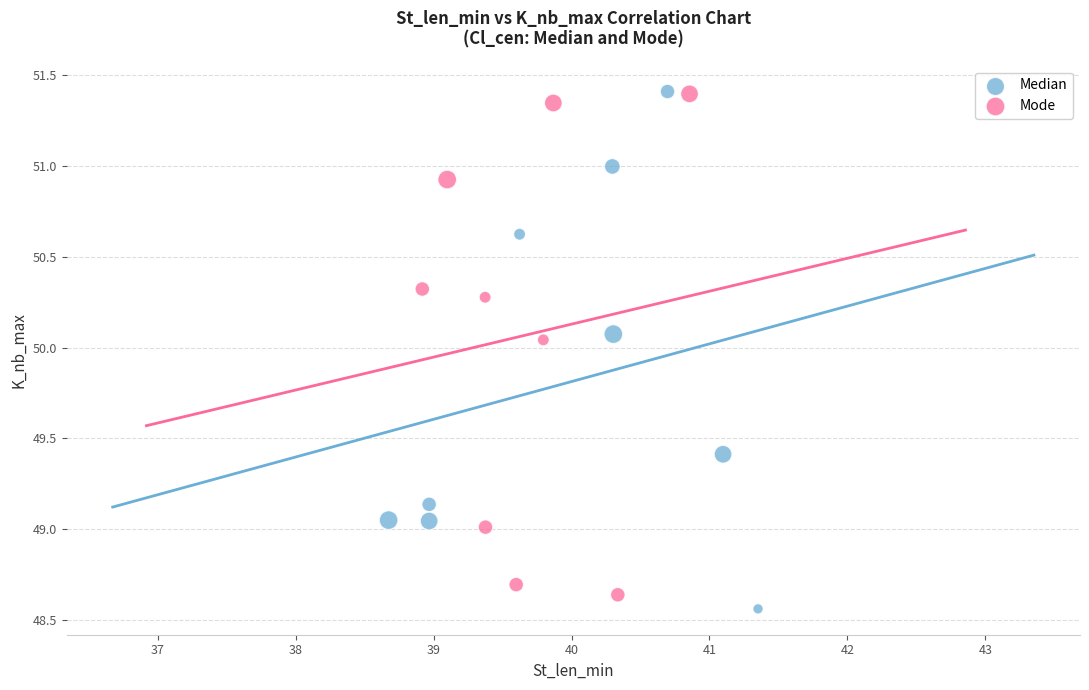

What are all the series names shown in the legend?

Median, Mode